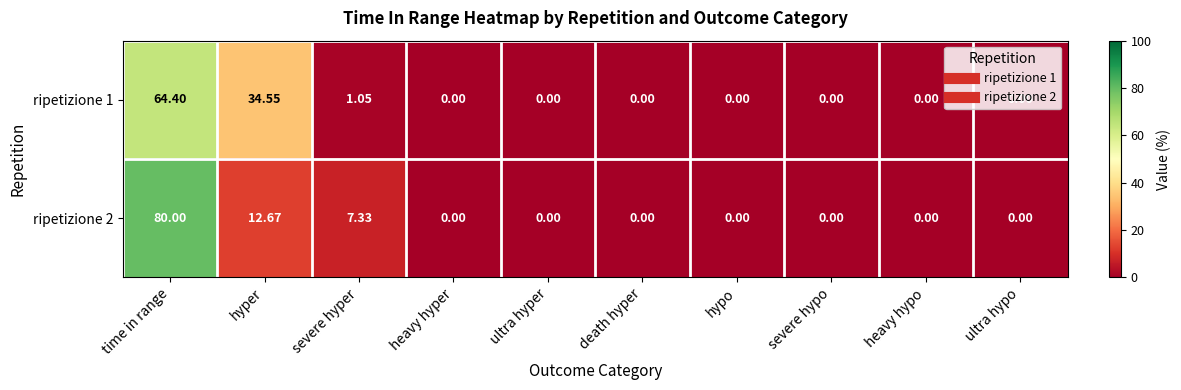

At how many categories does at least one series exceed 1?

3